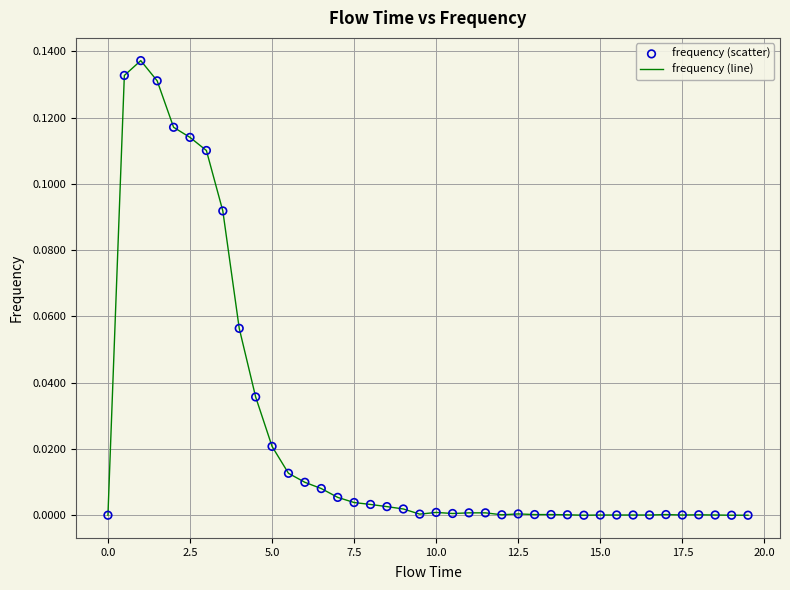

Does the chart have visible grid lines?

Yes